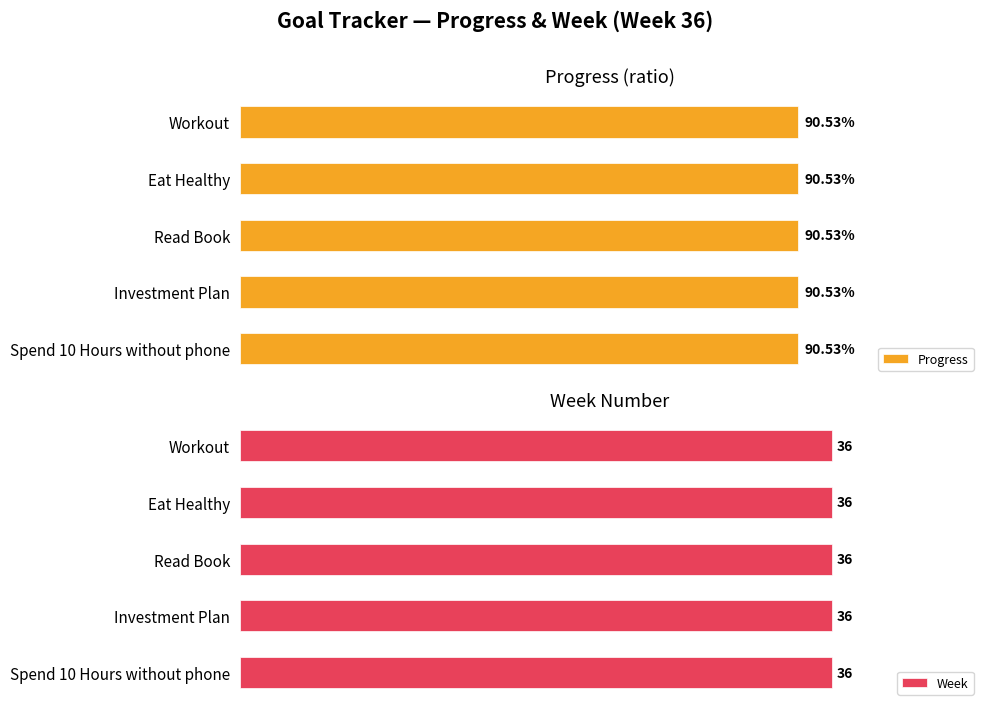

What is the value of the Progress bar at the 4th from the left?

0.9